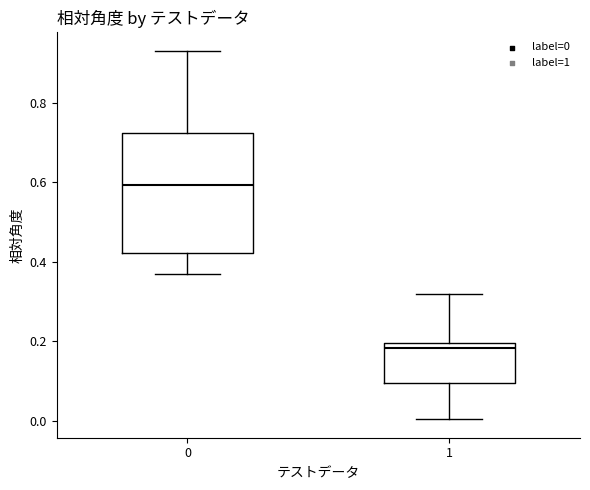

Which box's median line is the lowest?

1